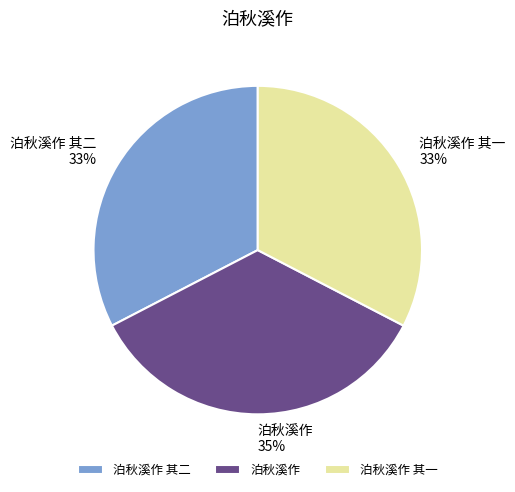

Do 泊秋溪作 and 泊秋溪作 其二 together represent more than half of the pie?

Yes